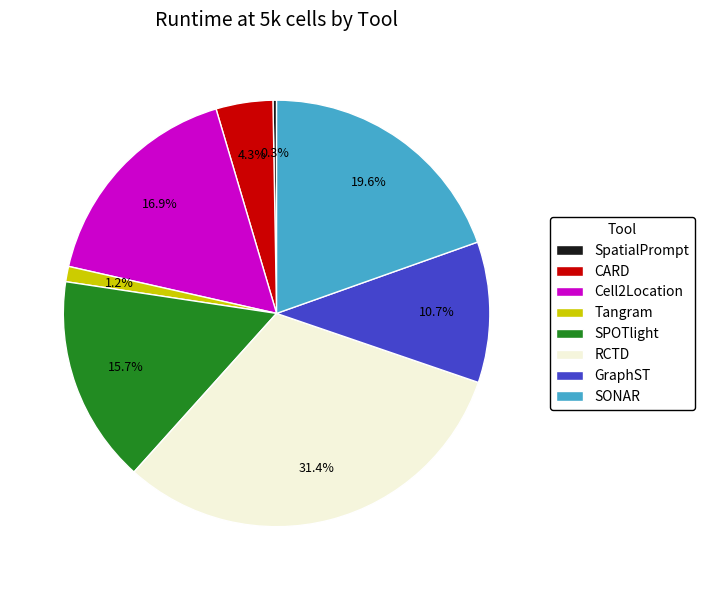

What percentage do RCTD and Cell2Location together represent?

48.3%